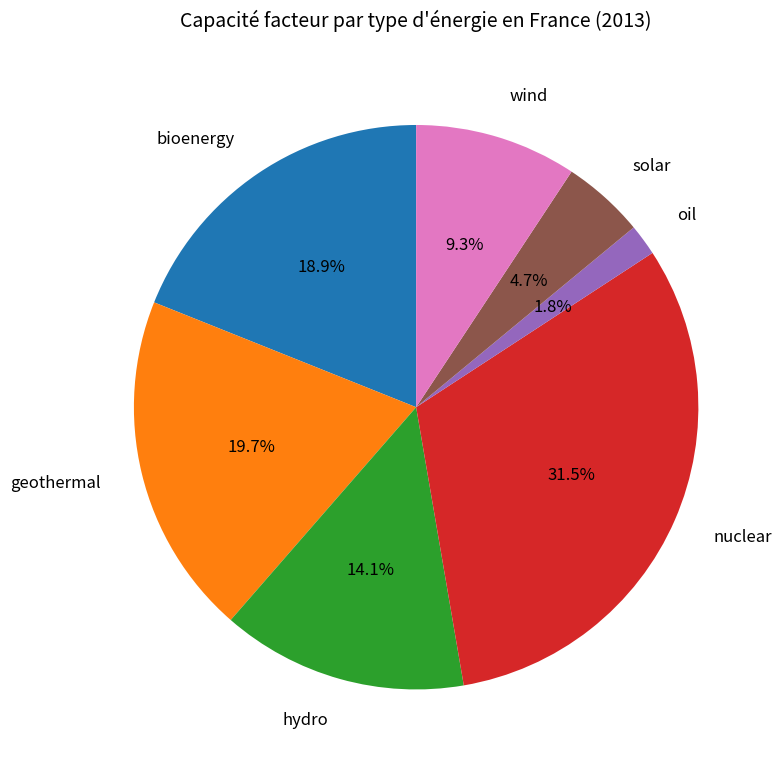

What is the smallest slice in the pie chart?

oil